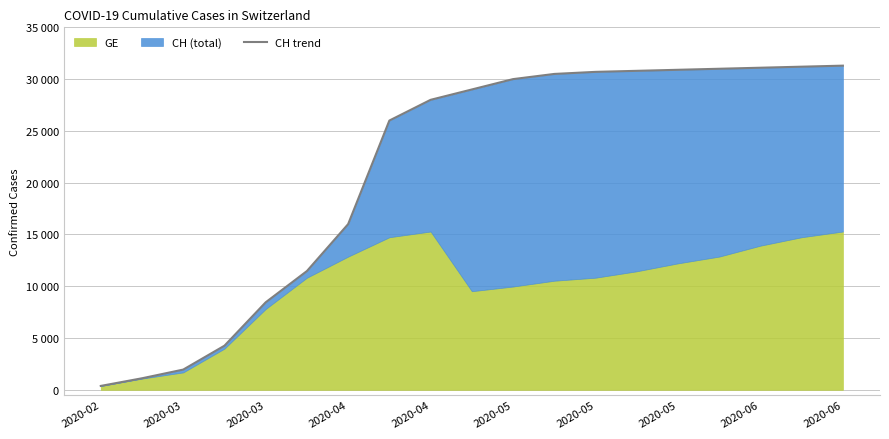

Reading right to left, what are all the values shown in this chart?

31300	31200	31100	31000	30900	30800	30700	30500	30000	29000	28000	26000	16000	11467	8449	4259	1952	1113	375